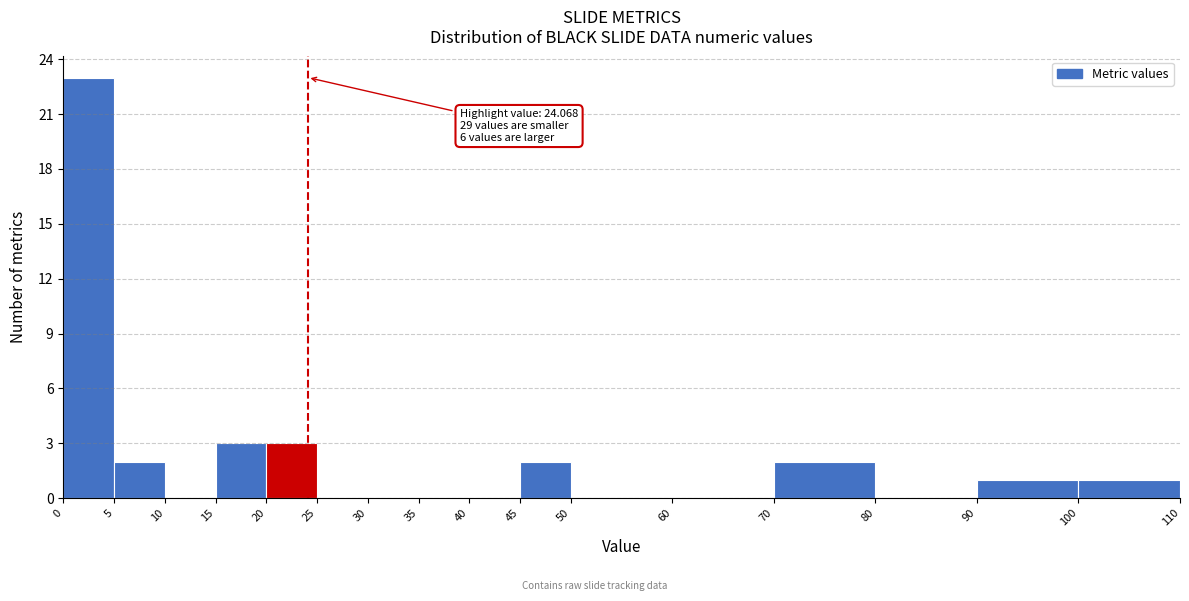

Over which range of the x-axis is the bar tallest?

0 to 5